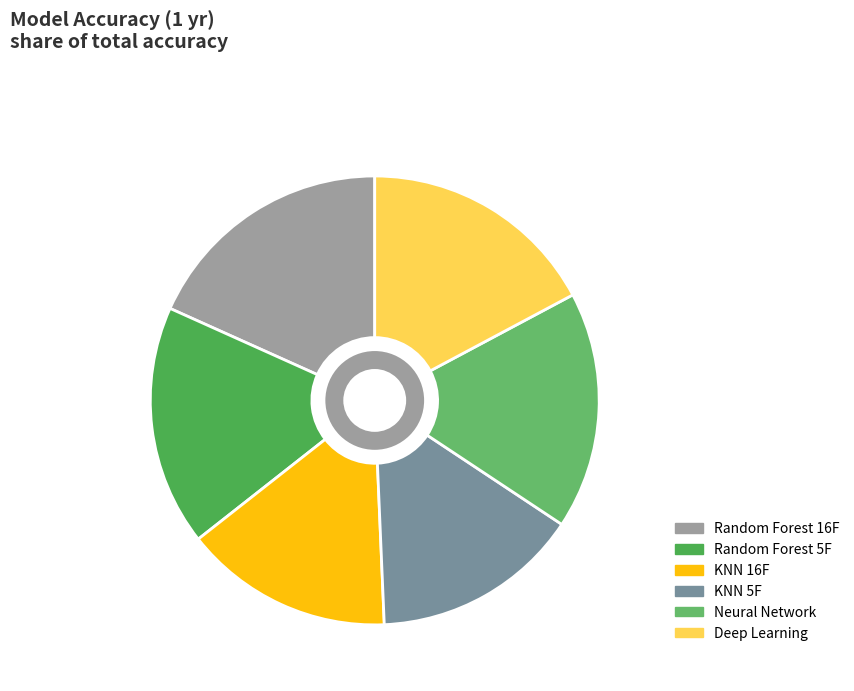

Which slice is the largest?

Random Forest 16F